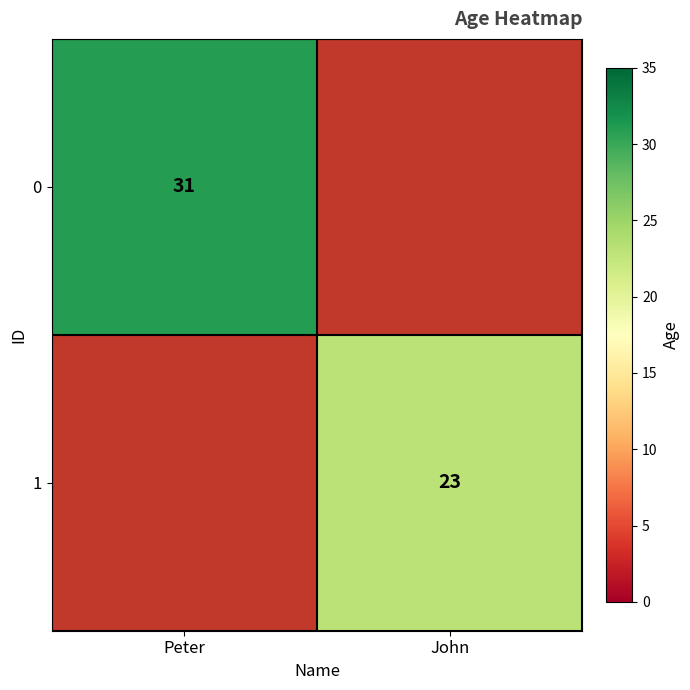

The 0 series shows 19 at Peter. True or false?

False